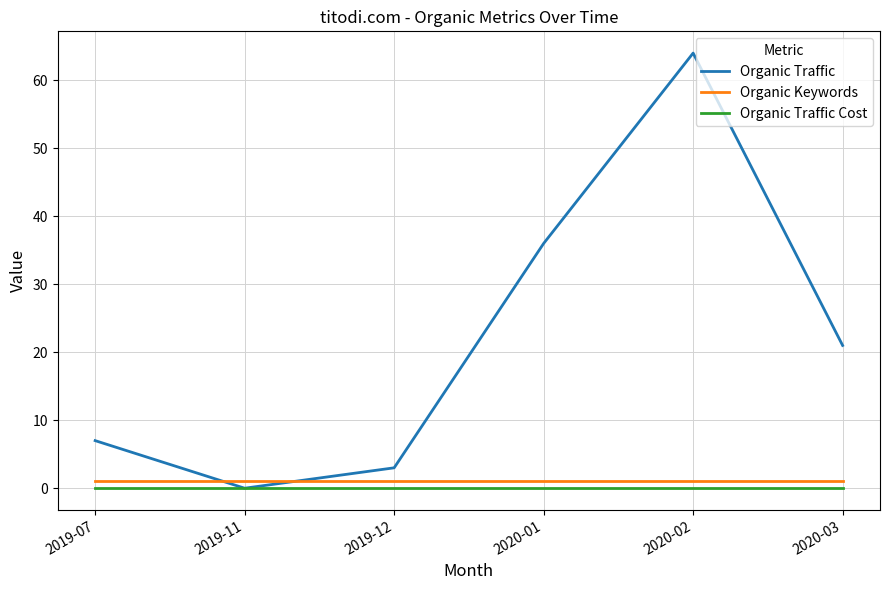

What are all the series names shown in the legend?

Organic Traffic, Organic Keywords, Organic Traffic Cost